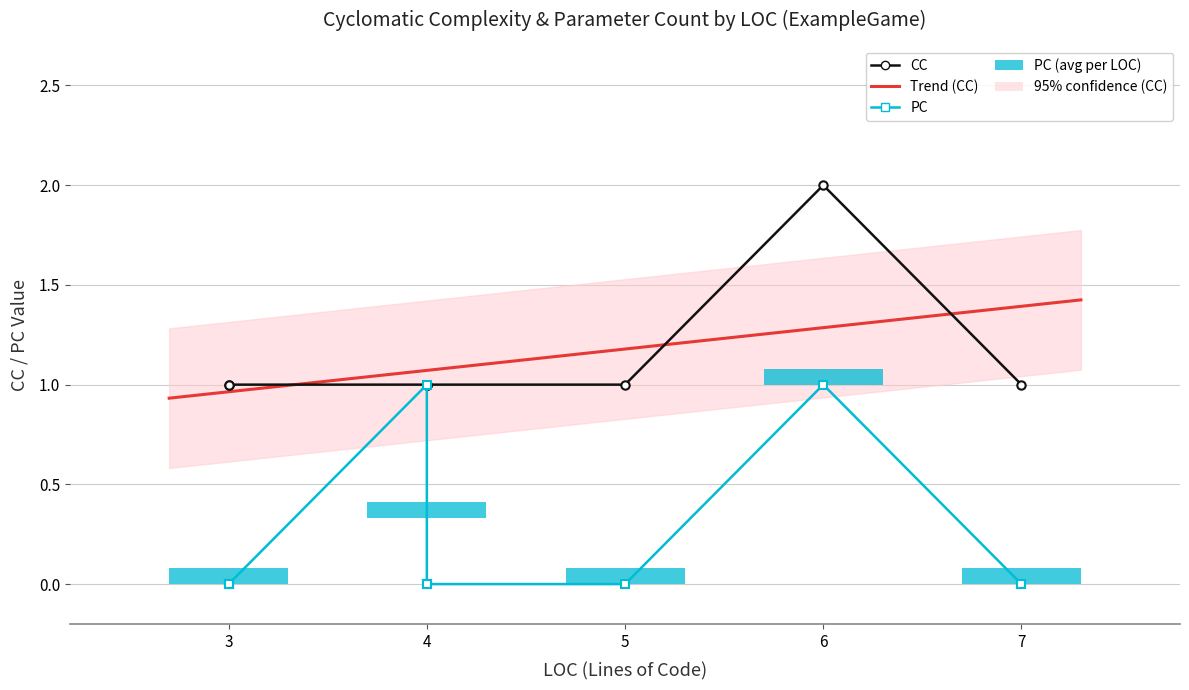

How many series are shown in this chart?

2